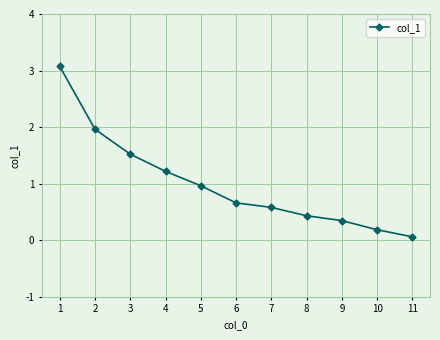

What is the sum of the values at 8 and 3?

2.0